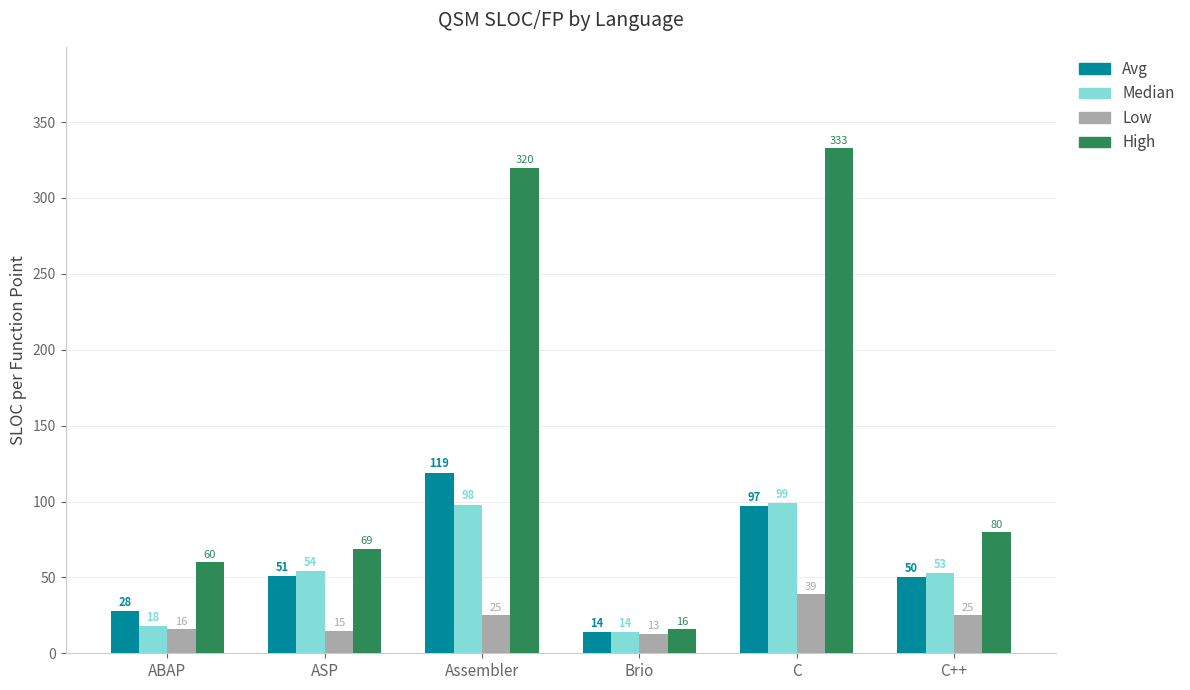

Reading left to right, what are all the values shown in this chart?

Avg: 28	51	119	14	97	50
Median: 18	54	98	14	99	53
Low: 16	15	25	13	39	25
High: 60	69	320	16	333	80